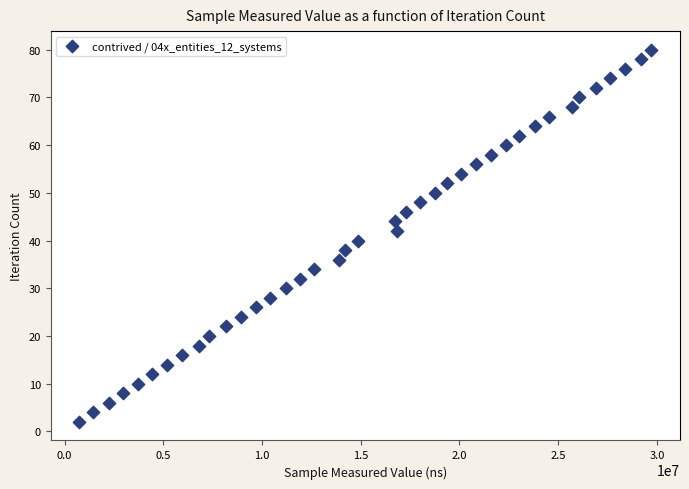

What is the range of Y values (max minus min)?

78